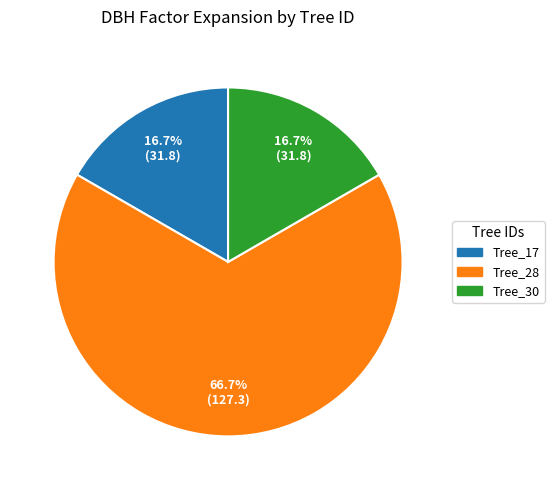

Is there any slice that represents more than half of the pie?

Yes